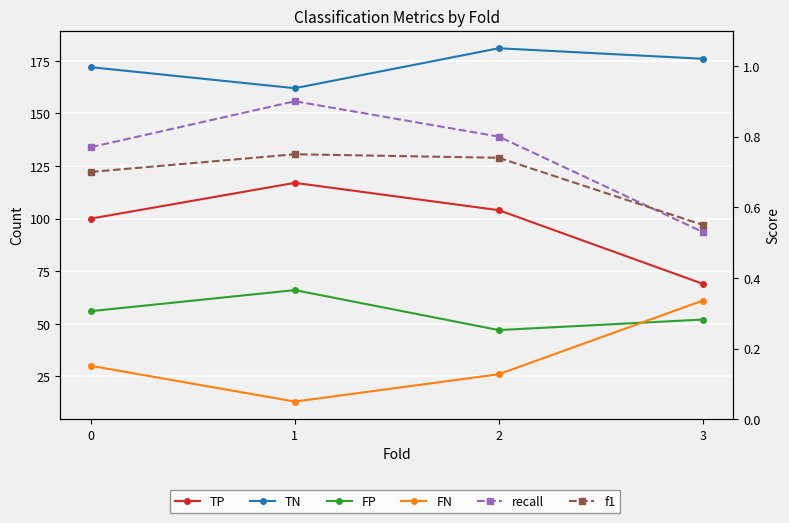

What is the difference between the highest and lowest values at 2?

180.3